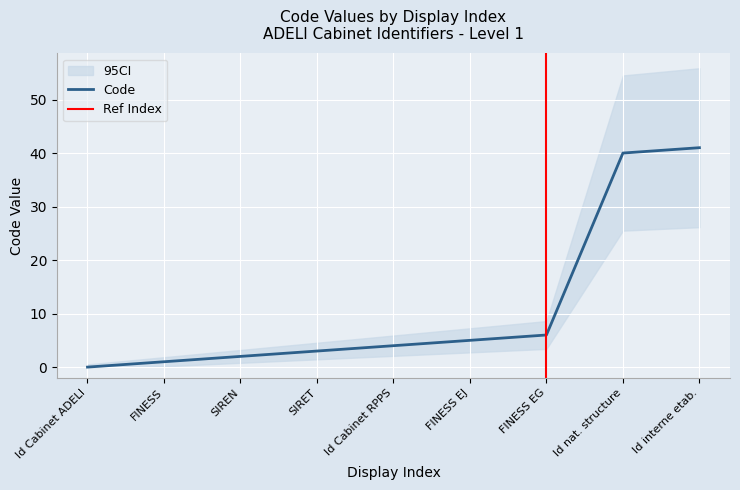

True or false: Code has a value of 6 at Id Cabinet RPPS.

False